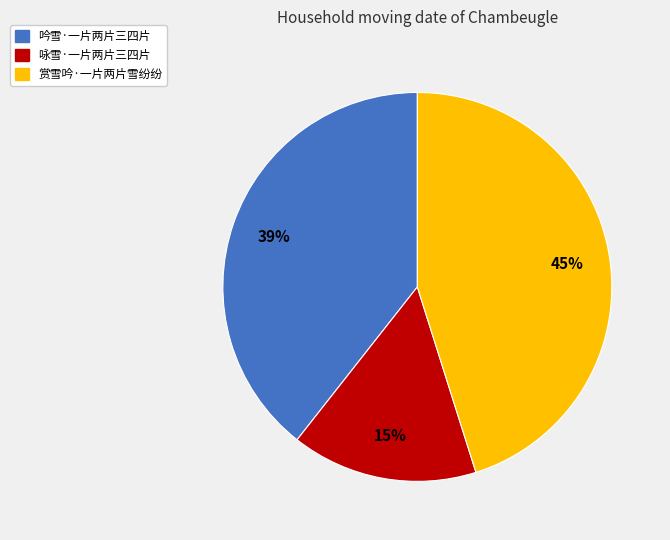

Which slice is the largest?

赏雪吟·一片两片雪纷纷